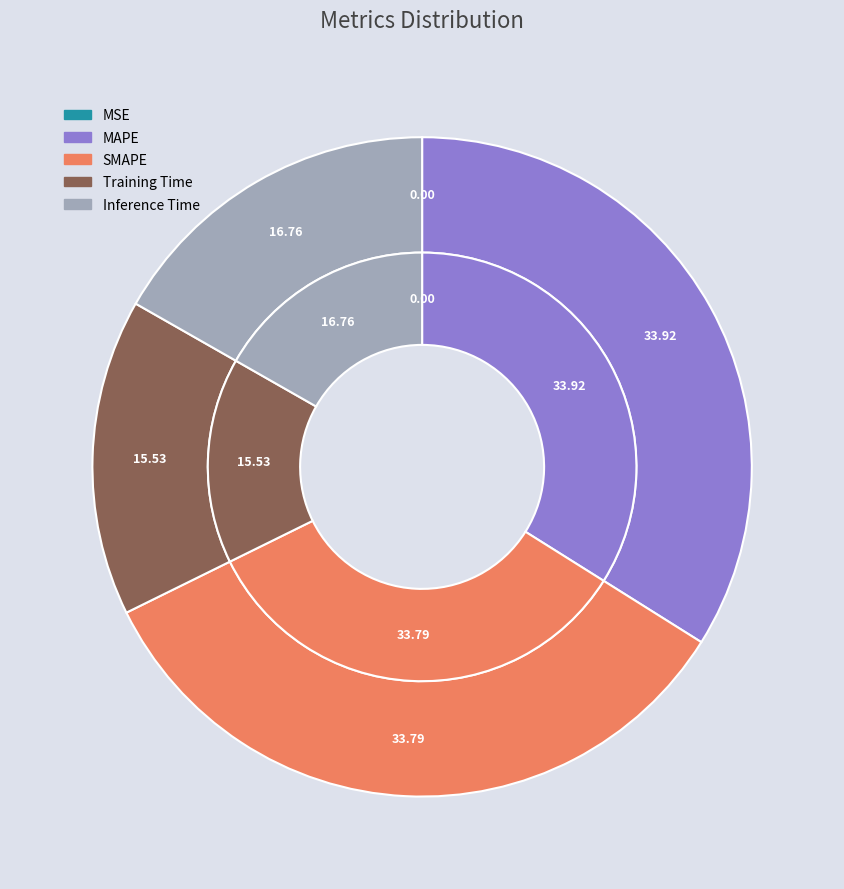

How many slices are in this pie chart?

5